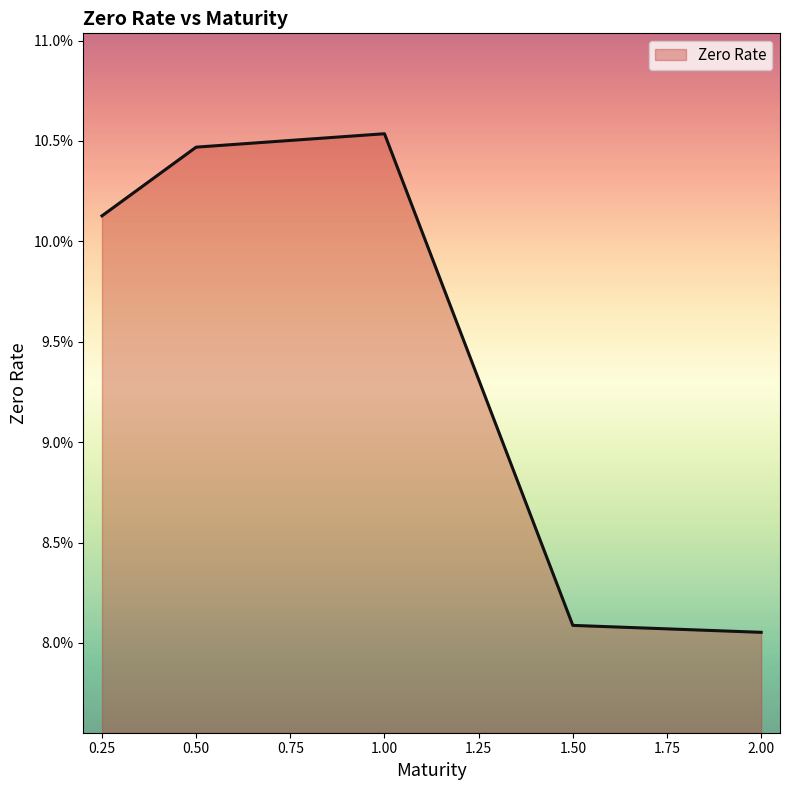

True or false: the data has more than 1 interior local peaks.

False